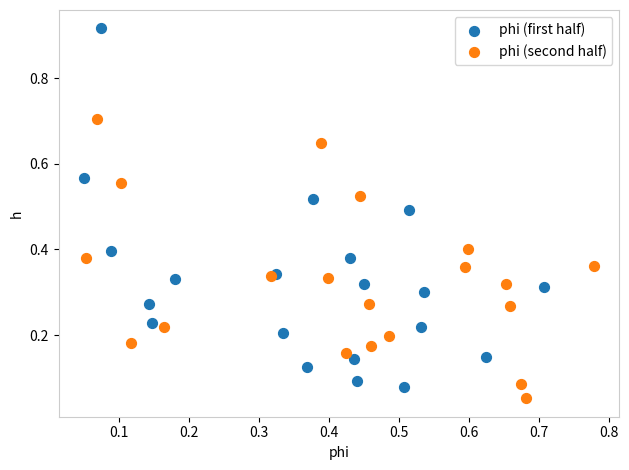

Which series contains the highest Y value?

phi (first half)